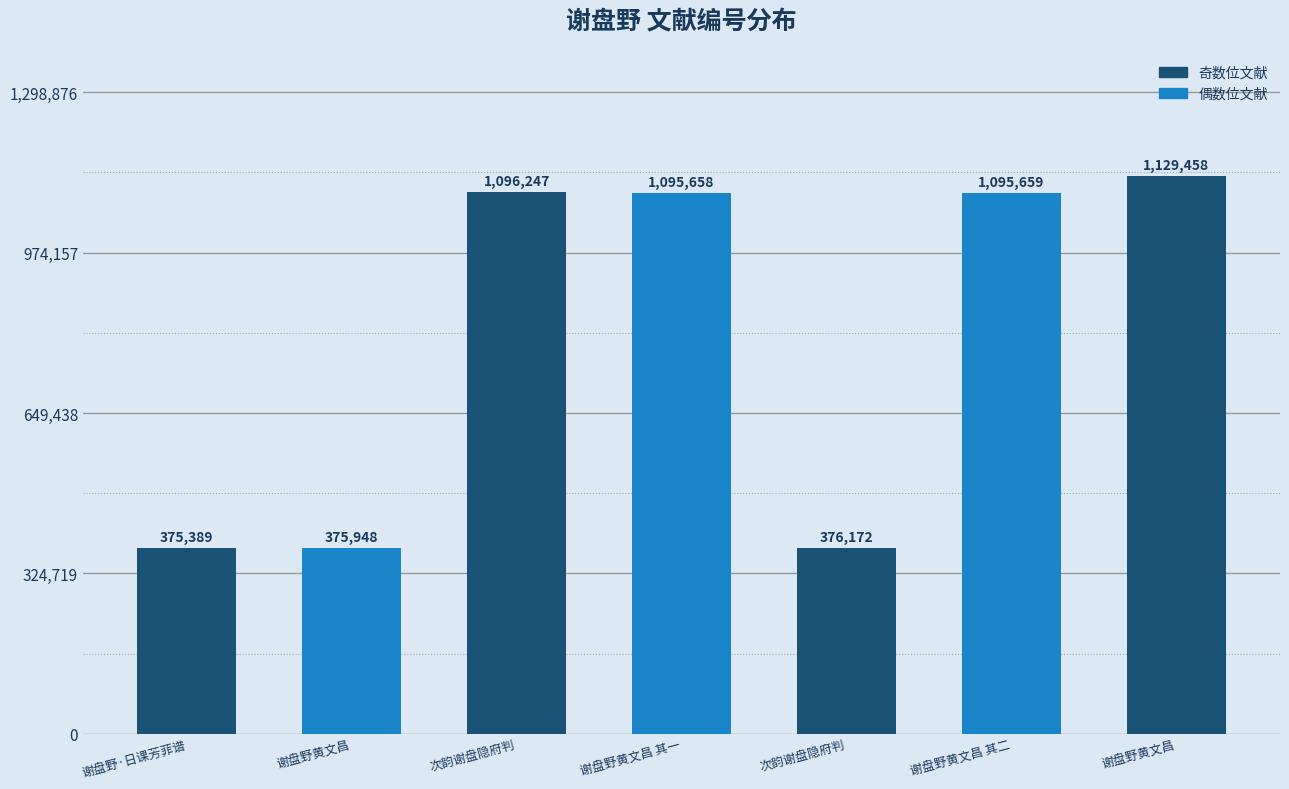

List the labels in order of value, largest first.

谢盘野黄文昌, 次韵谢盘隐府判, 谢盘野黄文昌 其二, 谢盘野黄文昌 其一, 次韵谢盘隐府判, 谢盘野黄文昌, 谢盘野·日课芳菲谱